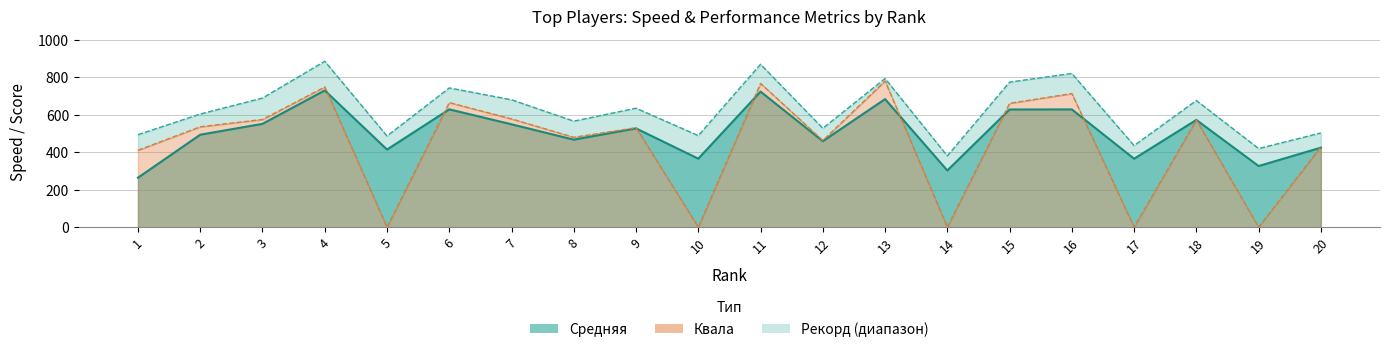

At which category does Квала reach its first local valley?

5